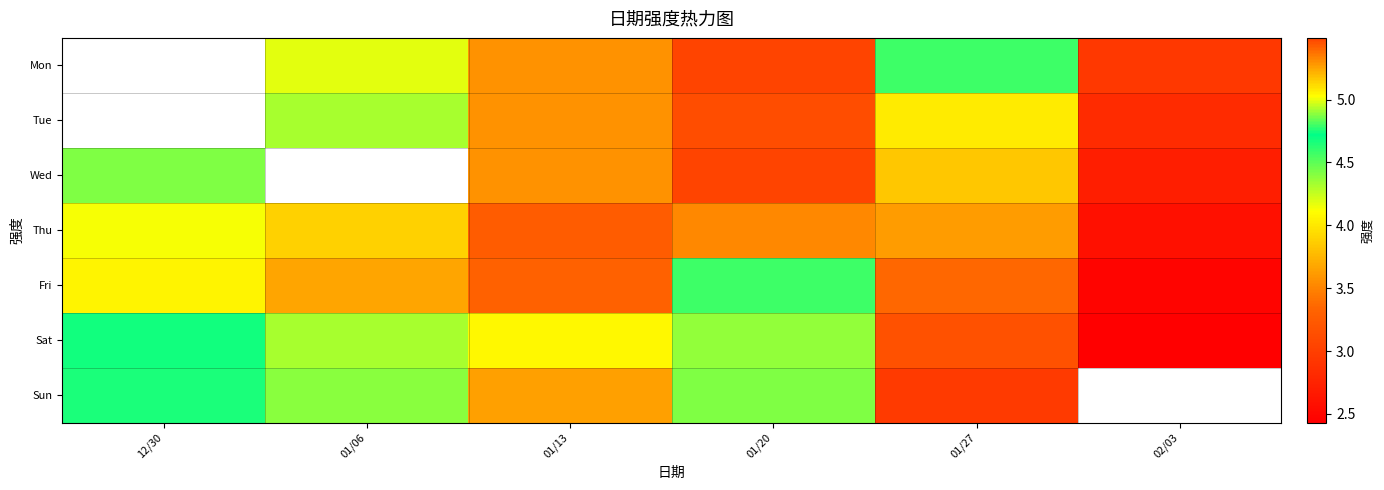

At which label is Thu closest to 4?

01/27